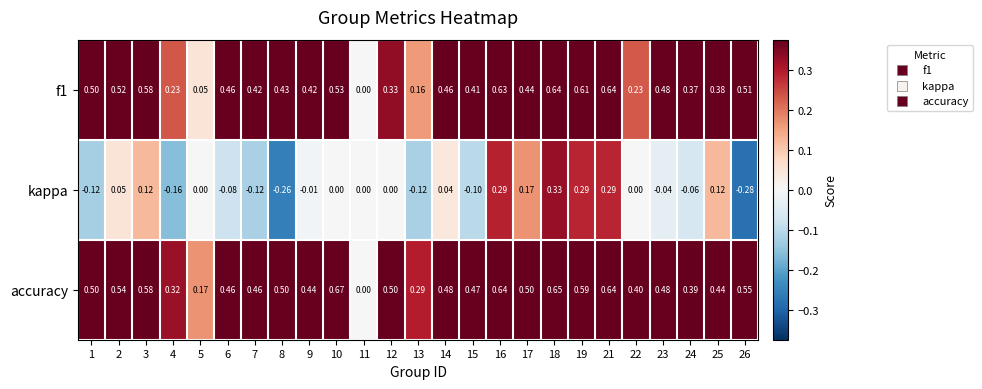

Which series has the largest range (max minus min)?

accuracy